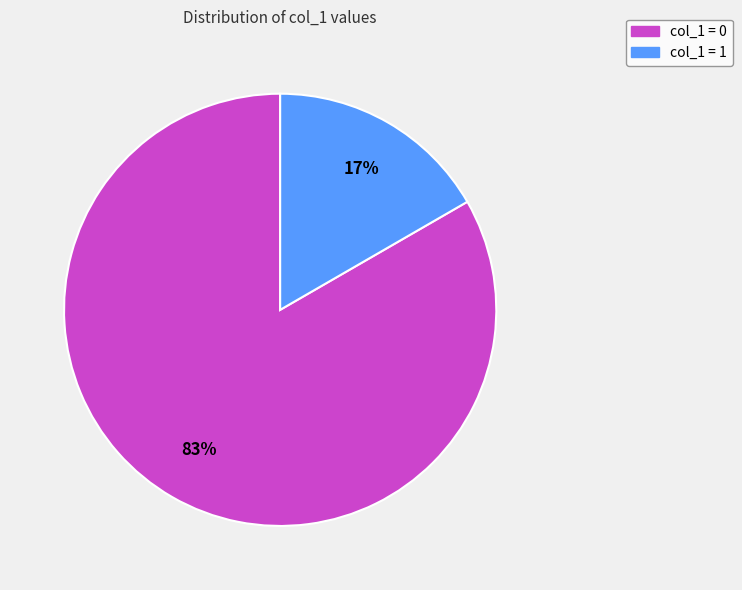

Rank the categories by value from highest to lowest.

col_1 = 0, col_1 = 1